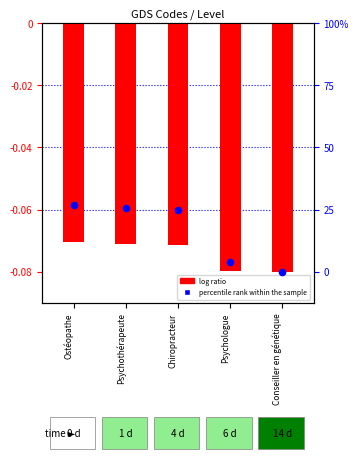

Which series contains the lowest Y value?

log ratio